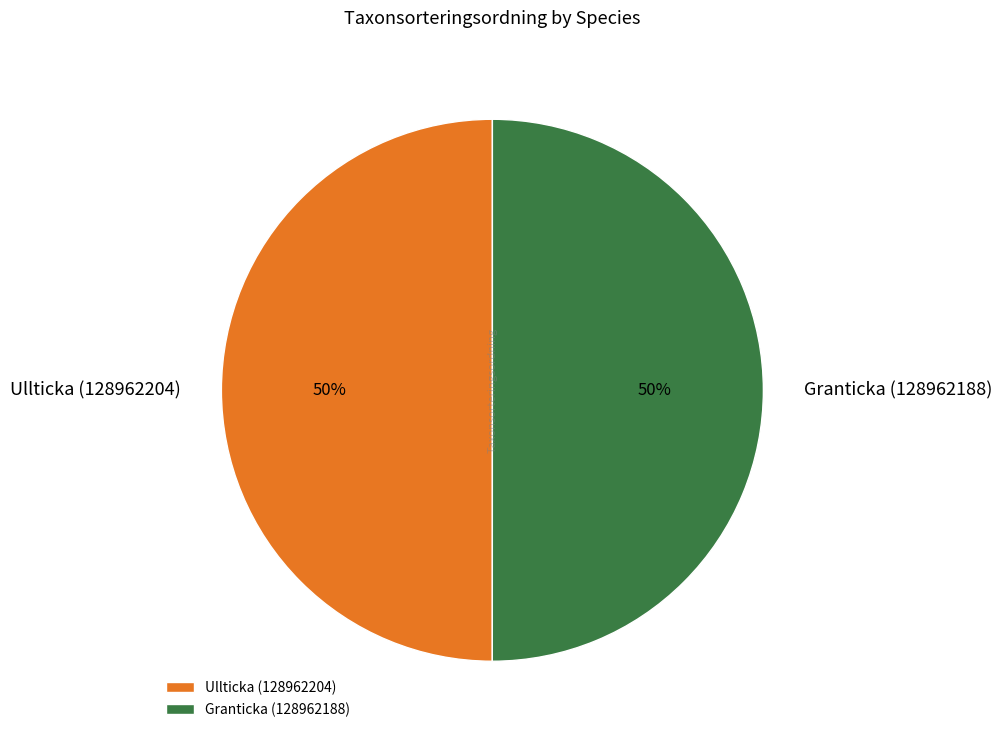

True or false: Granticka (128962188) accounts for 37% of the total.

False